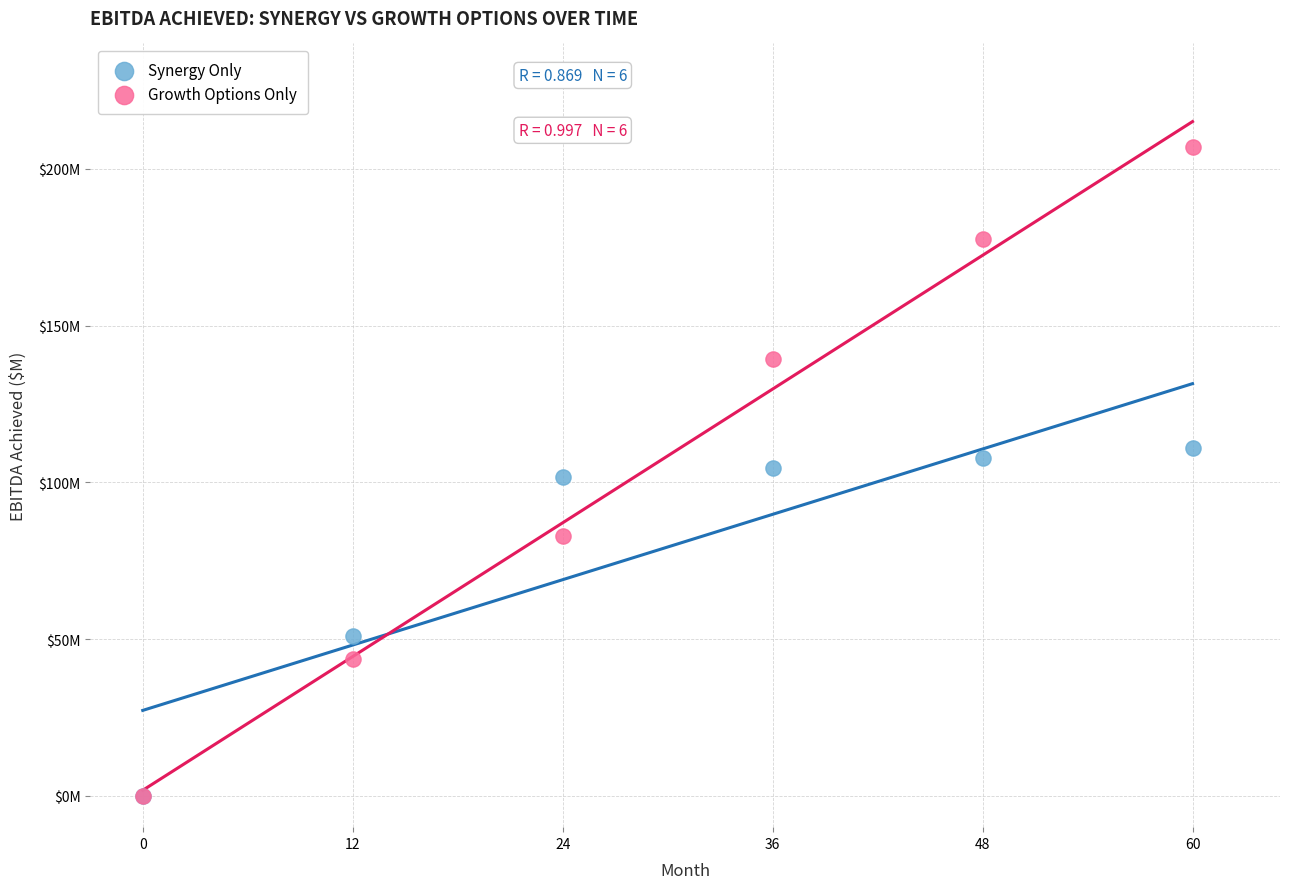

What are all the series names shown in the legend?

Synergy Only, Growth Options Only